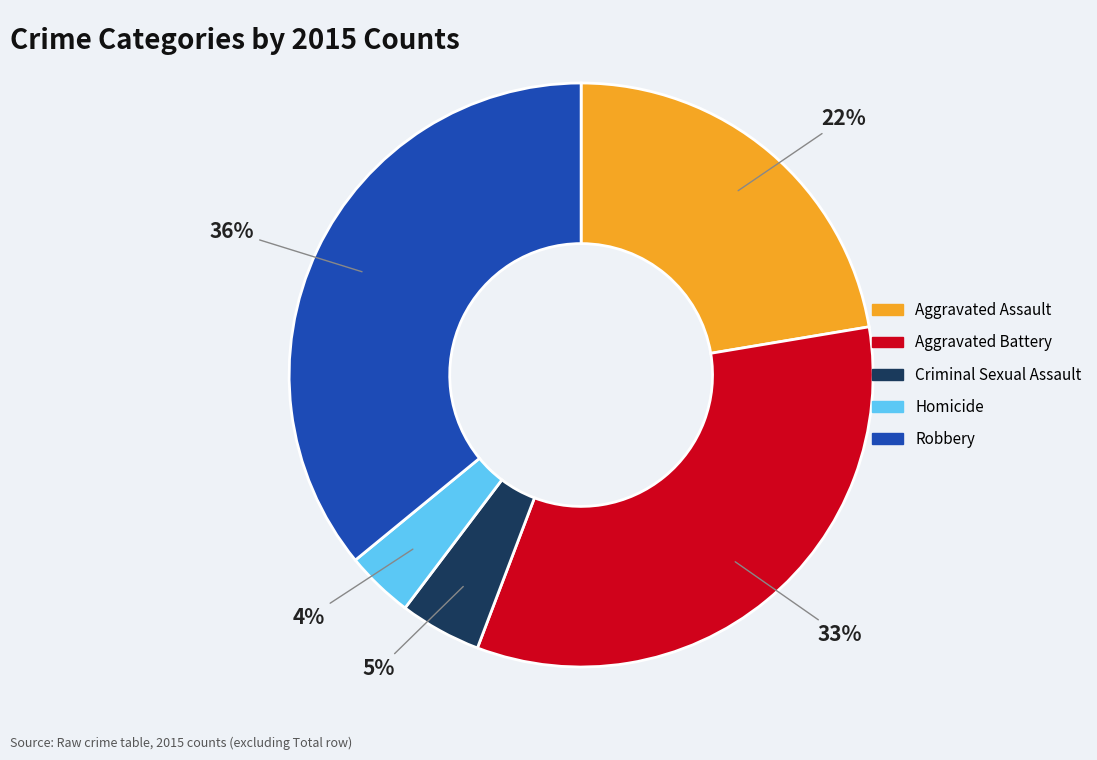

Does any single category account for the majority?

No